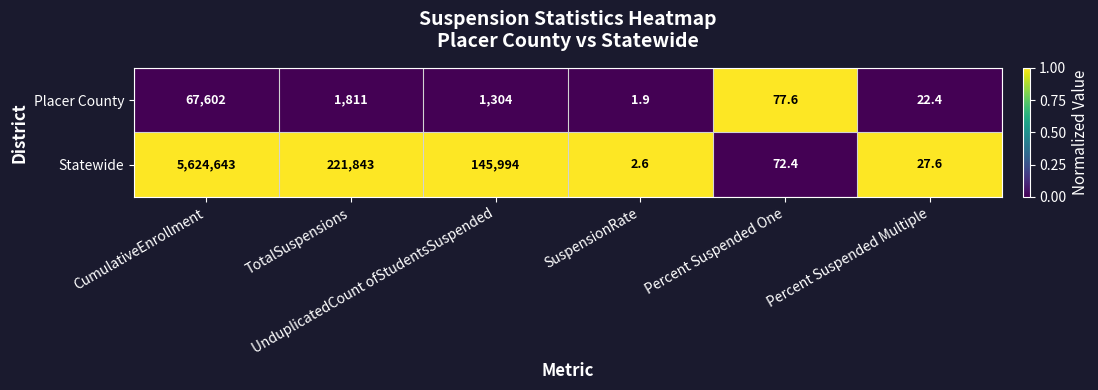

Which series has the widest spread of values?

Statewide